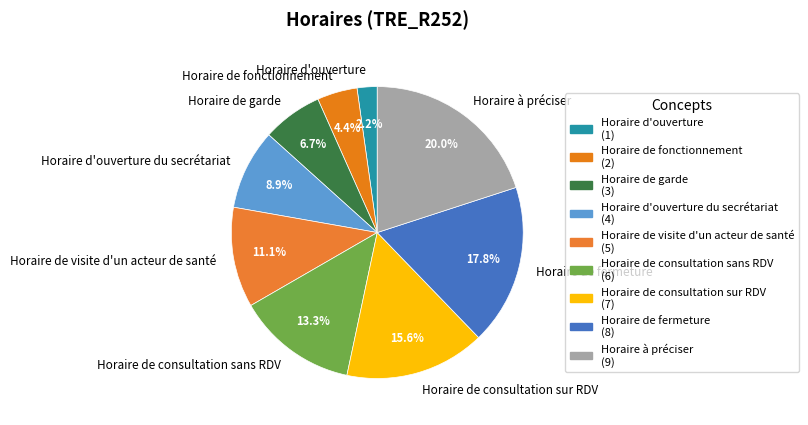

Rank the categories by value from highest to lowest.

Horaire à préciser, Horaire de fermeture, Horaire de consultation sur RDV, Horaire de consultation sans RDV, Horaire de visite d'un acteur de santé, Horaire d'ouverture du secrétariat, Horaire de garde, Horaire de fonctionnement, Horaire d'ouverture